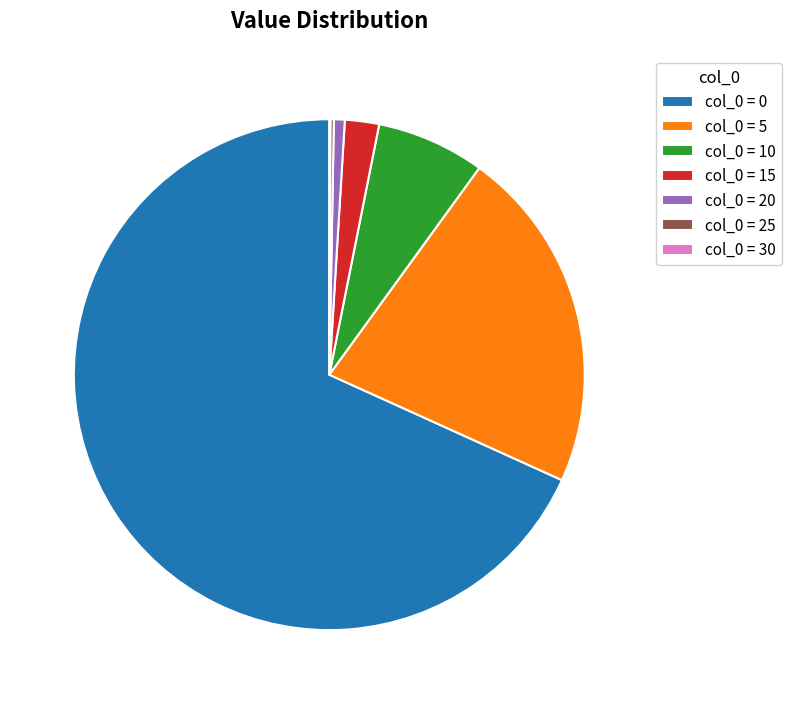

Do col_0 = 10 and col_0 = 0 together represent more than half of the pie?

Yes